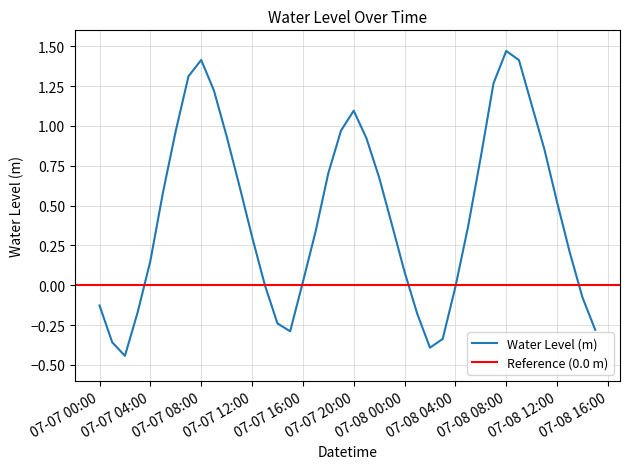

The Water Level (m) series shows 2.1 at 07-07 08:00. True or false?

False